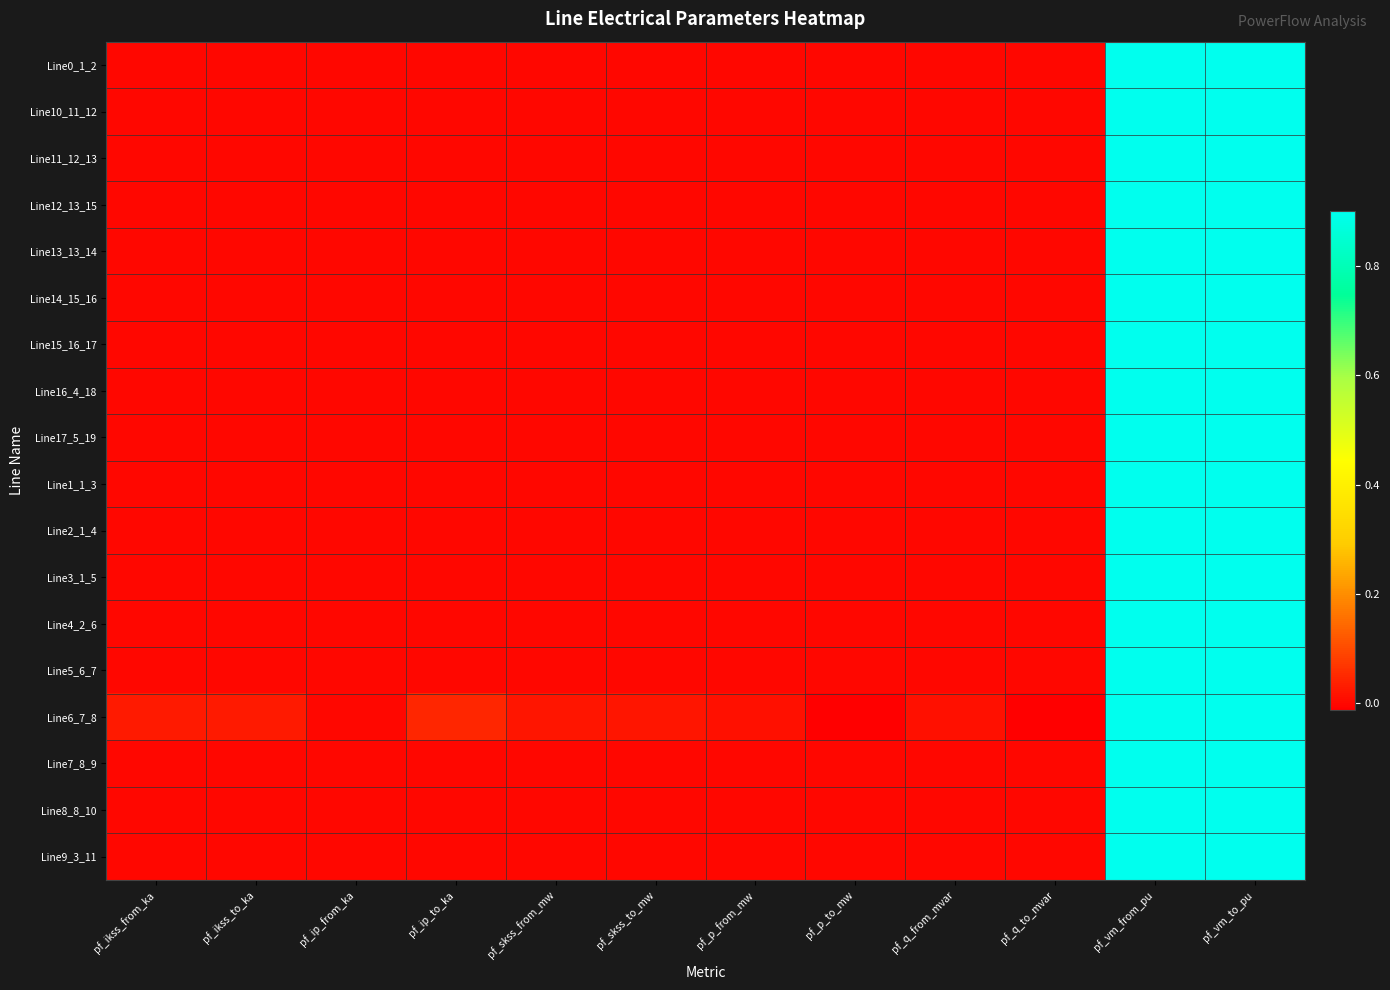

How many distinct data groups are displayed?

18